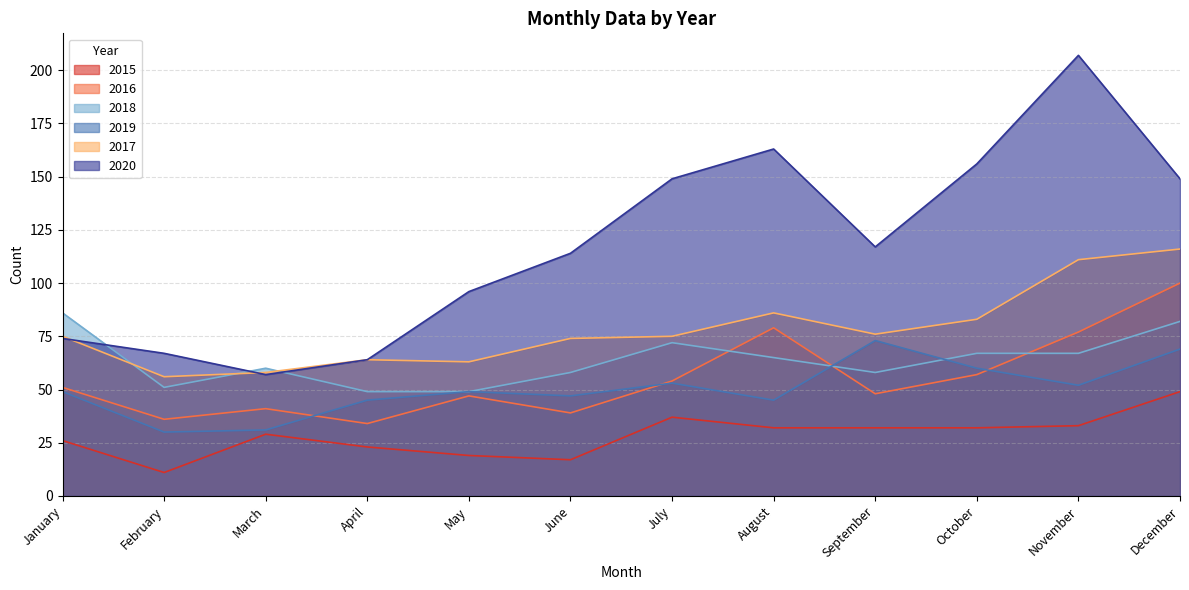

True or false: 2016 has a value of 72 at July.

False